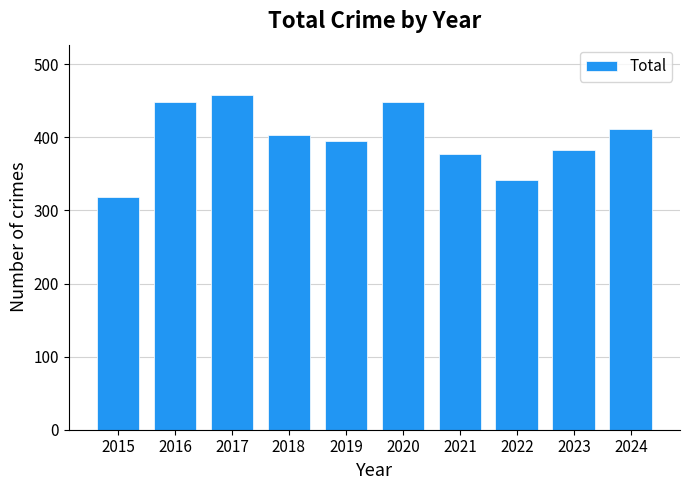

Reading right to left, what are all the values shown in this chart?

412	382	342	377	448	395	403	458	448	318